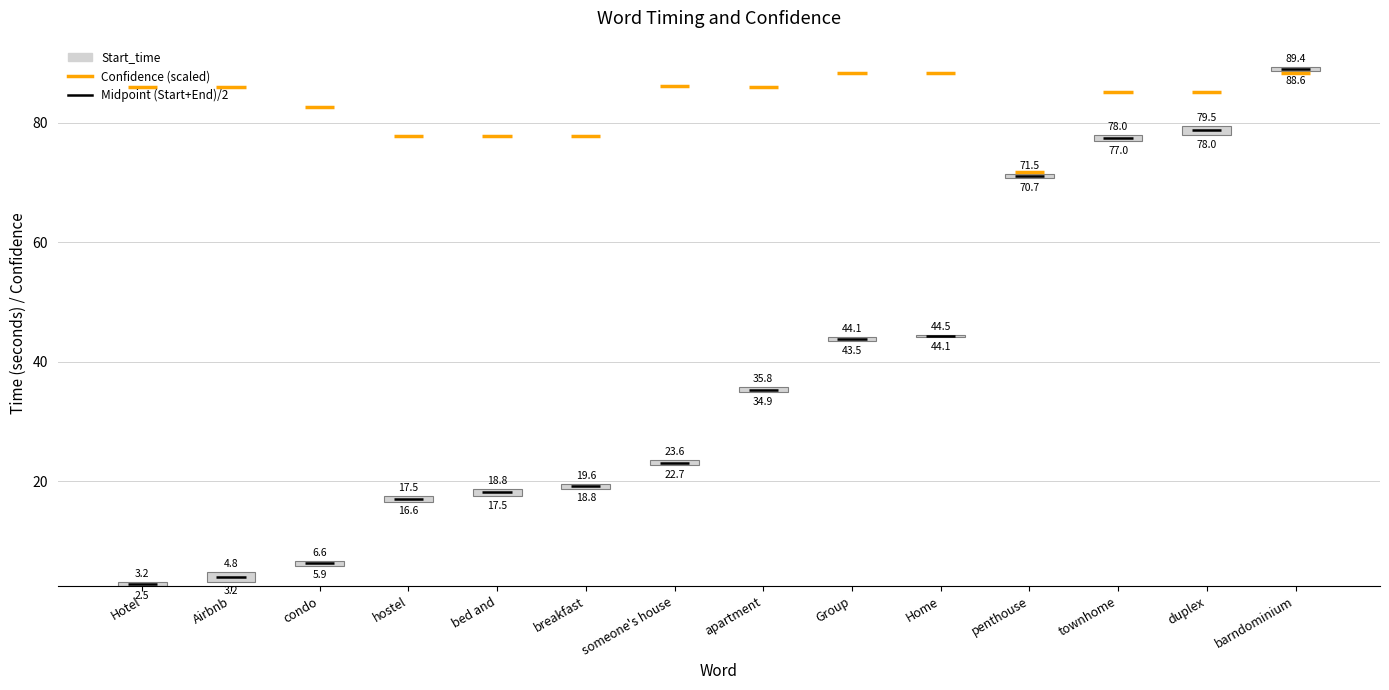

Between Home and Hotel, which is larger?

Hotel